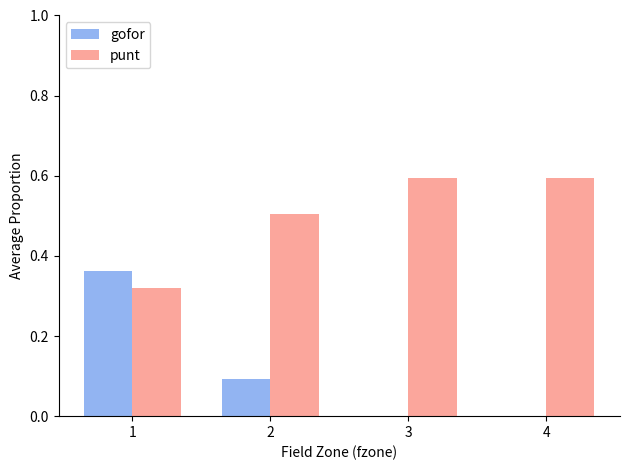

Which series changed the most between 1 and 4?

gofor